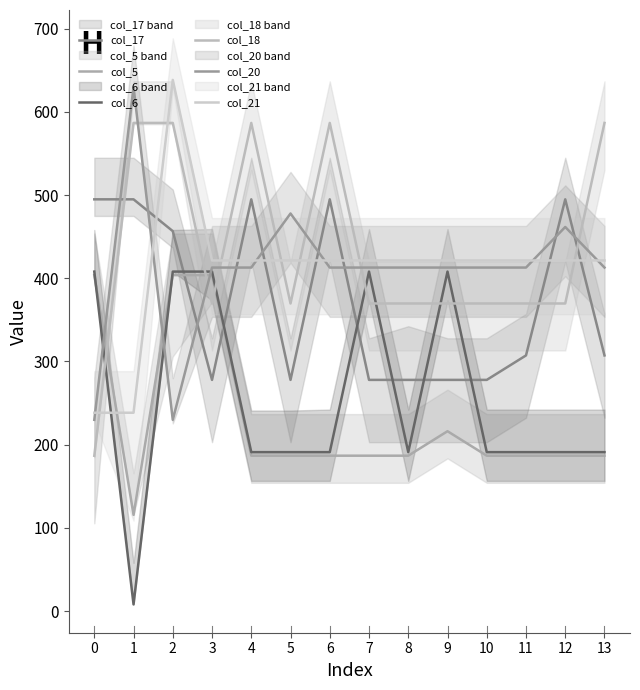

Rank the categories by col_20 value from lowest to highest.

0, 2, 3, 4, 6, 7, 8, 9, 10, 11, 13, 12, 5, 1